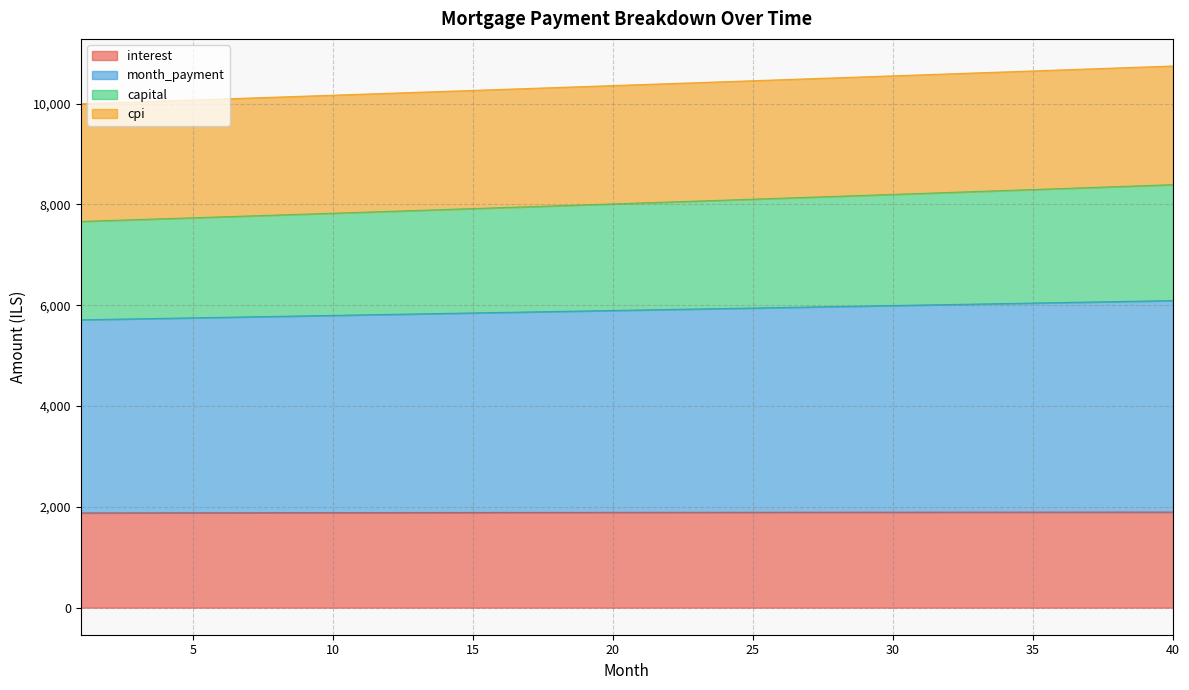

Which category has the lowest value across all series?

1